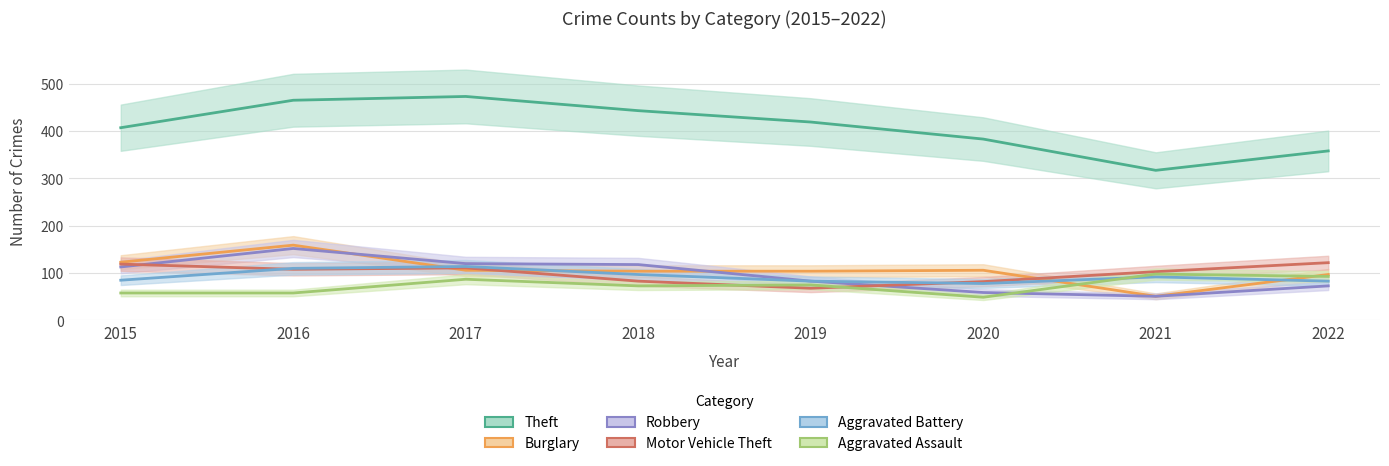

What is the average value of the Aggravated Battery series?

93